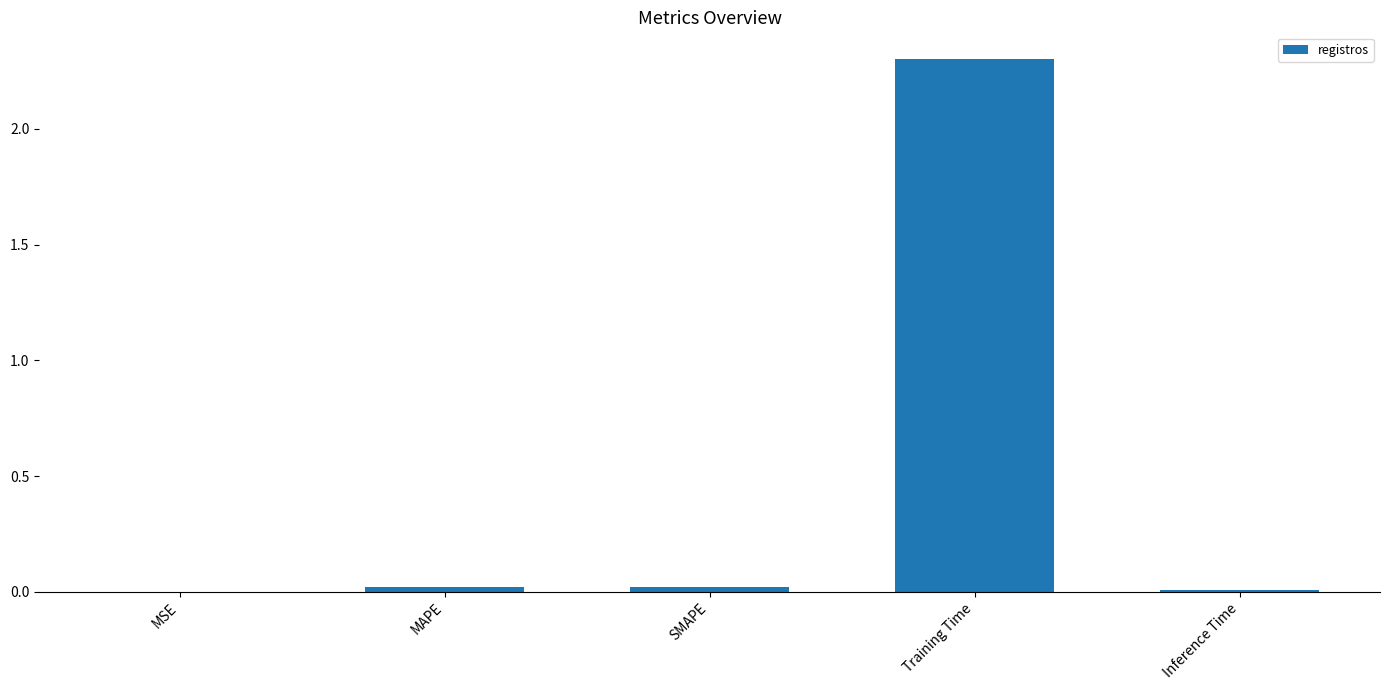

True or false: the data shows 0.0 at MSE.

True